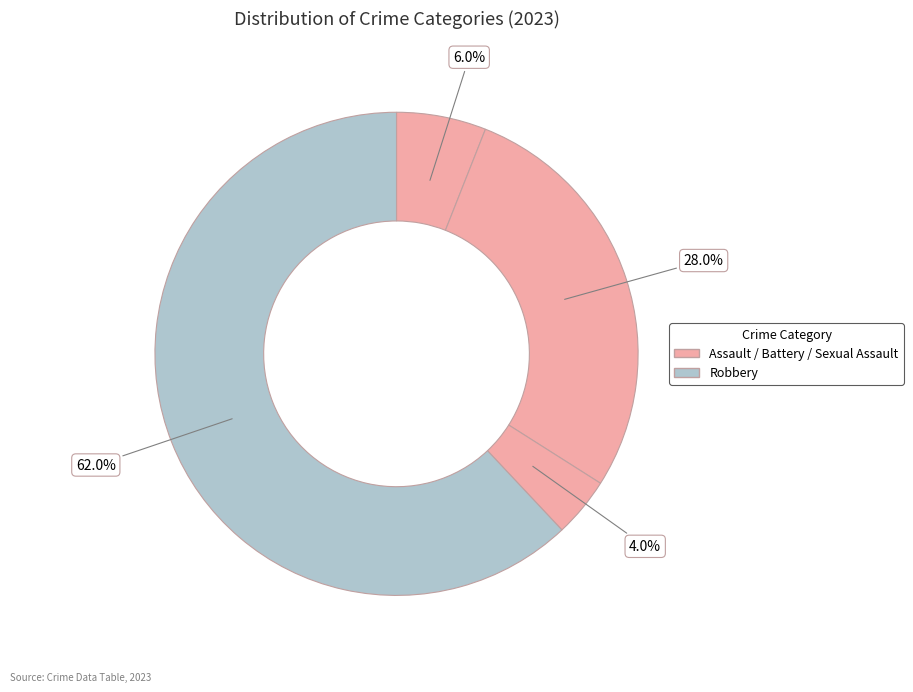

Which category has the biggest portion of the pie?

Robbery